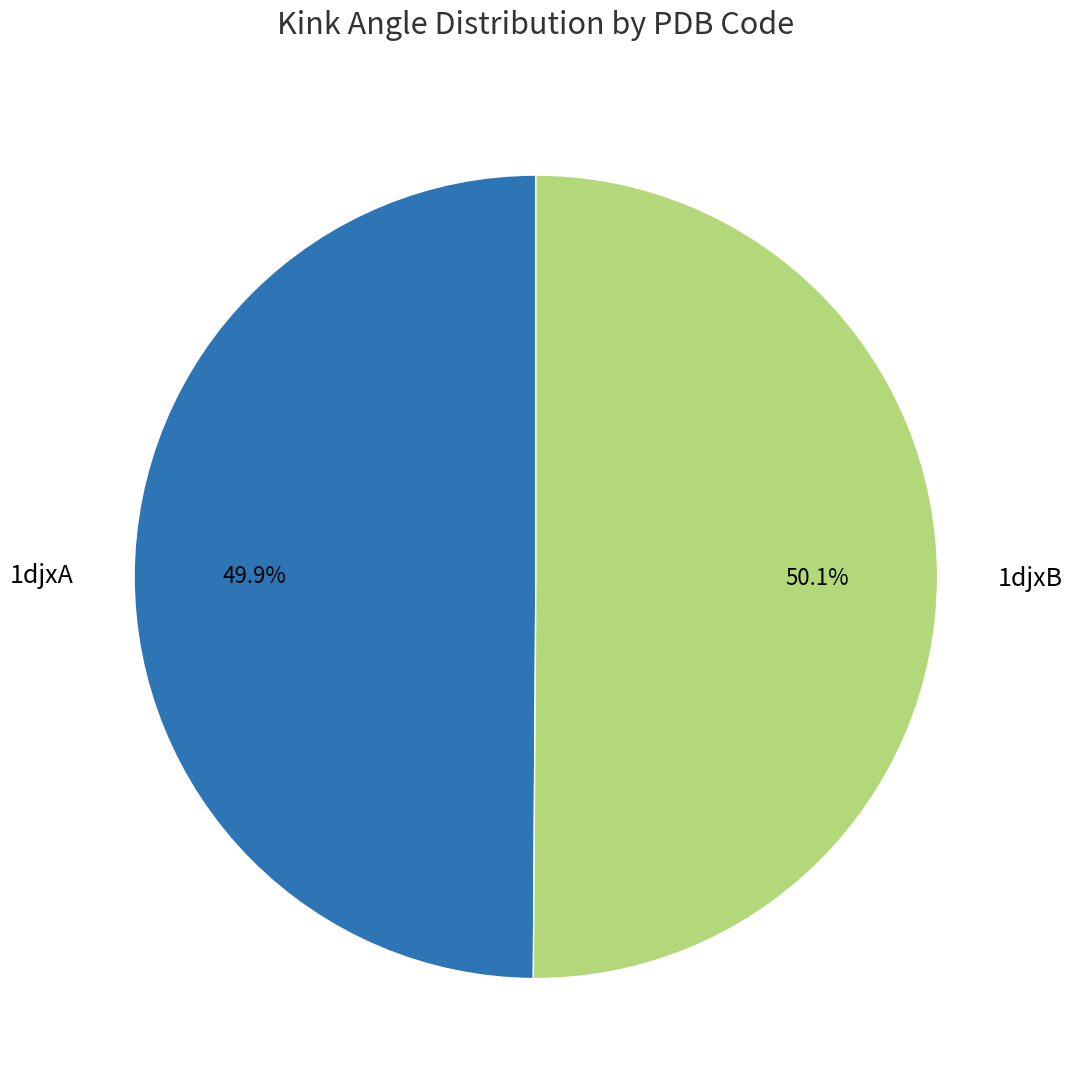

Count the number of slices in the pie.

2